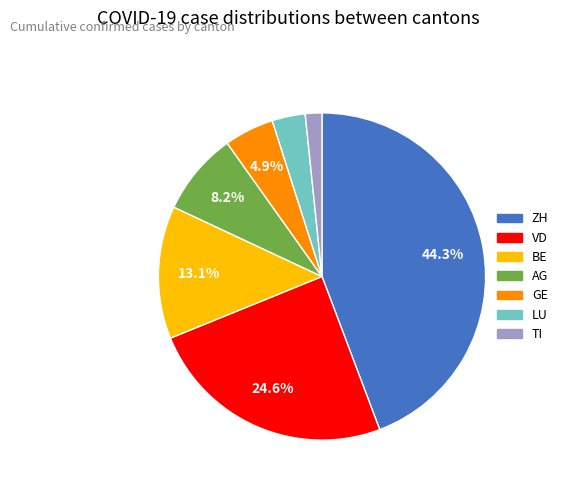

What percentage is the TI slice, to the nearest percent?

2%